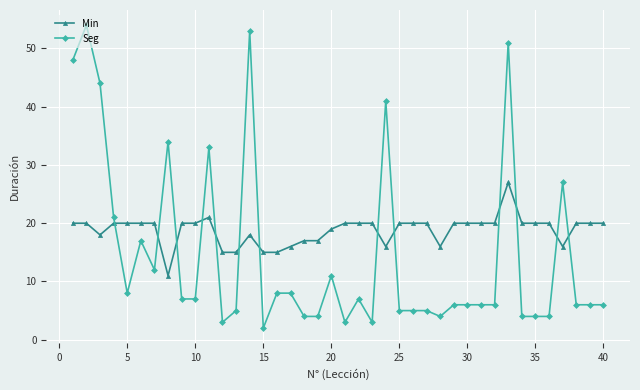

Reading right to left, what are all the values shown in this chart?

Min: 20	20	20	16	20	20	20	27	20	20	20	20	16	20	20	20	16	20	20	20	19	17	17	16	15	15	18	15	15	21	20	20	11	20	20	20	20	18	20	20
Seg: 6	6	6	27	4	4	4	51	6	6	6	6	4	5	5	5	41	3	7	3	11	4	4	8	8	2	53	5	3	33	7	7	34	12	17	8	21	44	54	48